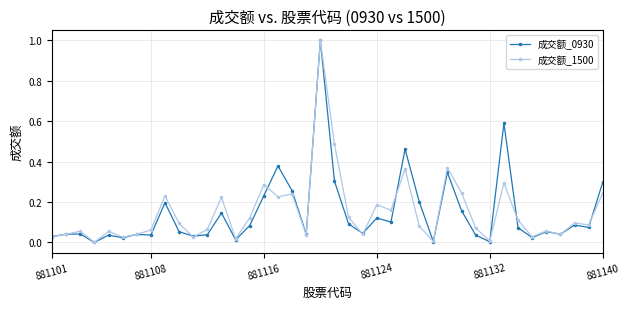

True or false: 成交额_1500 has more than 1 points higher than both neighbors.

True